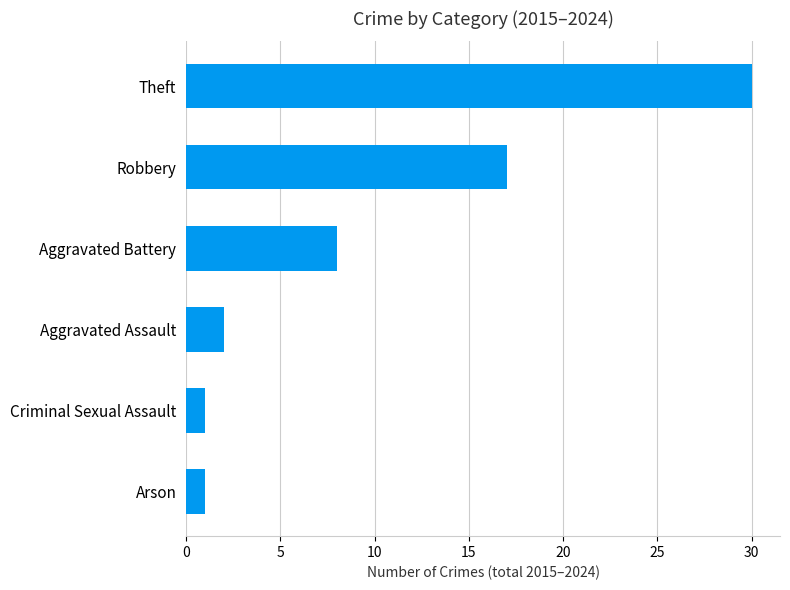

What is the greatest value displayed?

30